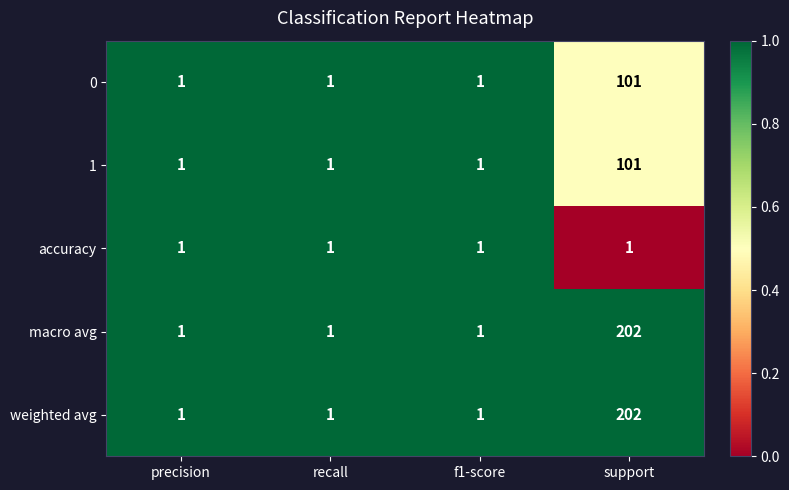

How many weighted avg values are between 1 and 202?

4